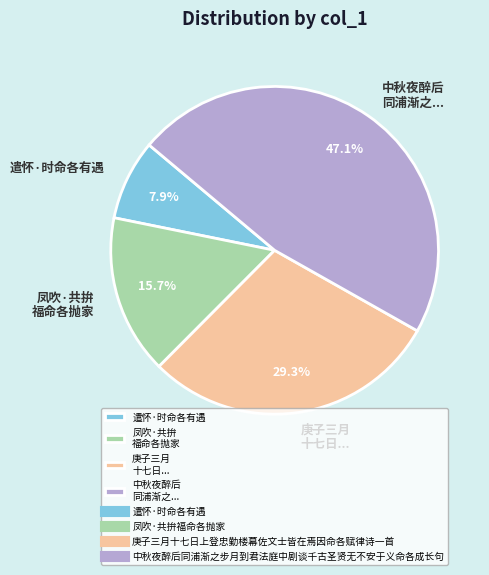

Which slice is the smallest?

遣怀·时命各有遇